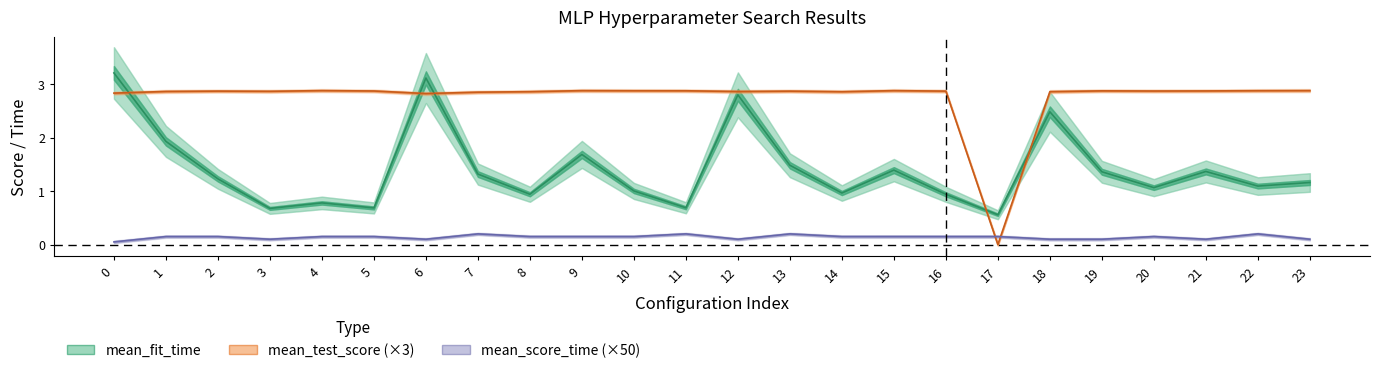

How many data points does each series have?

24